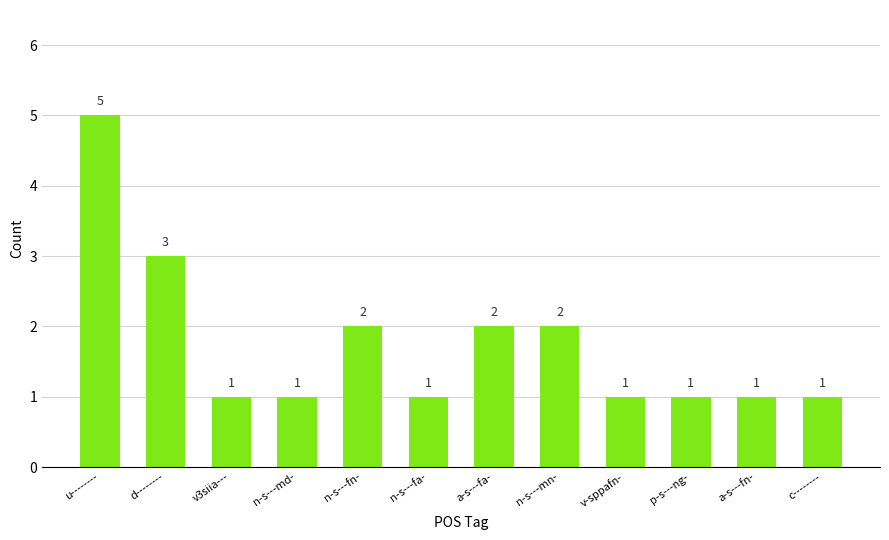

The chart shows a value of 3 at n-s---mn-. True or false?

False